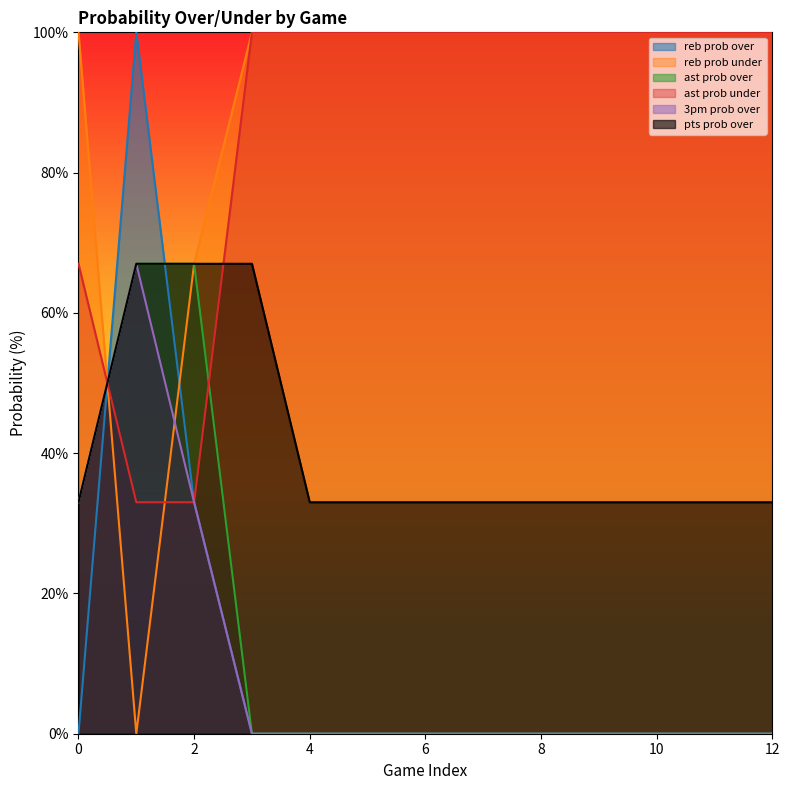

What is the difference between the maximum and second lowest values in the reb prob over series?

100